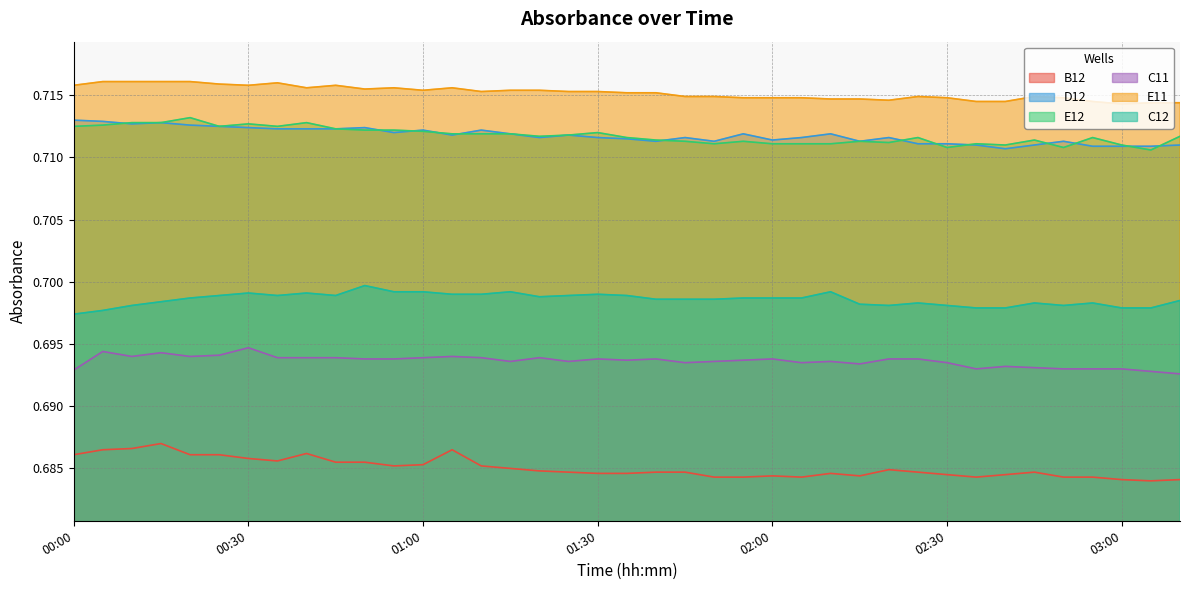

Reading left to right, transcribe all the data shown in this chart.

B12: 0.7	0.7	0.7	0.7	0.7	0.7	0.7	0.7	0.7	0.7	0.7	0.7	0.7	0.7	0.7	0.7	0.7	0.7	0.7	0.7	0.7	0.7	0.7	0.7	0.7	0.7	0.7	0.7	0.7	0.7	0.7	0.7	0.7	0.7	0.7	0.7	0.7	0.7	0.7
D12: 0.7	0.7	0.7	0.7	0.7	0.7	0.7	0.7	0.7	0.7	0.7	0.7	0.7	0.7	0.7	0.7	0.7	0.7	0.7	0.7	0.7	0.7	0.7	0.7	0.7	0.7	0.7	0.7	0.7	0.7	0.7	0.7	0.7	0.7	0.7	0.7	0.7	0.7	0.7
E12: 0.7	0.7	0.7	0.7	0.7	0.7	0.7	0.7	0.7	0.7	0.7	0.7	0.7	0.7	0.7	0.7	0.7	0.7	0.7	0.7	0.7	0.7	0.7	0.7	0.7	0.7	0.7	0.7	0.7	0.7	0.7	0.7	0.7	0.7	0.7	0.7	0.7	0.7	0.7
C11: 0.7	0.7	0.7	0.7	0.7	0.7	0.7	0.7	0.7	0.7	0.7	0.7	0.7	0.7	0.7	0.7	0.7	0.7	0.7	0.7	0.7	0.7	0.7	0.7	0.7	0.7	0.7	0.7	0.7	0.7	0.7	0.7	0.7	0.7	0.7	0.7	0.7	0.7	0.7
E11: 0.7	0.7	0.7	0.7	0.7	0.7	0.7	0.7	0.7	0.7	0.7	0.7	0.7	0.7	0.7	0.7	0.7	0.7	0.7	0.7	0.7	0.7	0.7	0.7	0.7	0.7	0.7	0.7	0.7	0.7	0.7	0.7	0.7	0.7	0.7	0.7	0.7	0.7	0.7
C12: 0.7	0.7	0.7	0.7	0.7	0.7	0.7	0.7	0.7	0.7	0.7	0.7	0.7	0.7	0.7	0.7	0.7	0.7	0.7	0.7	0.7	0.7	0.7	0.7	0.7	0.7	0.7	0.7	0.7	0.7	0.7	0.7	0.7	0.7	0.7	0.7	0.7	0.7	0.7